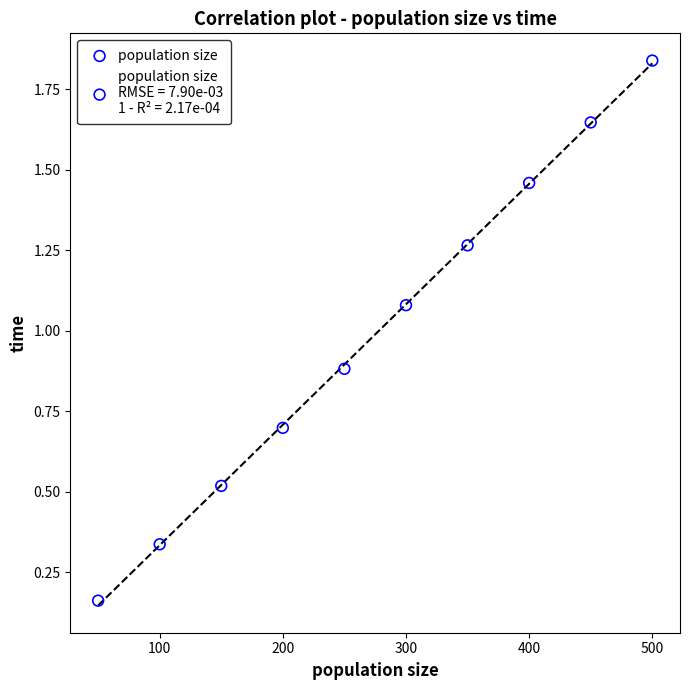

What is the average Y value?

1.0